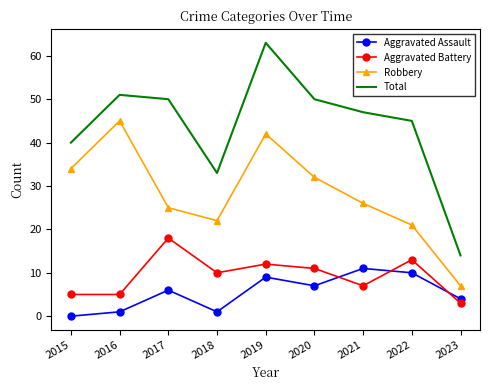

What is the difference between the highest and lowest values at 2017?

44